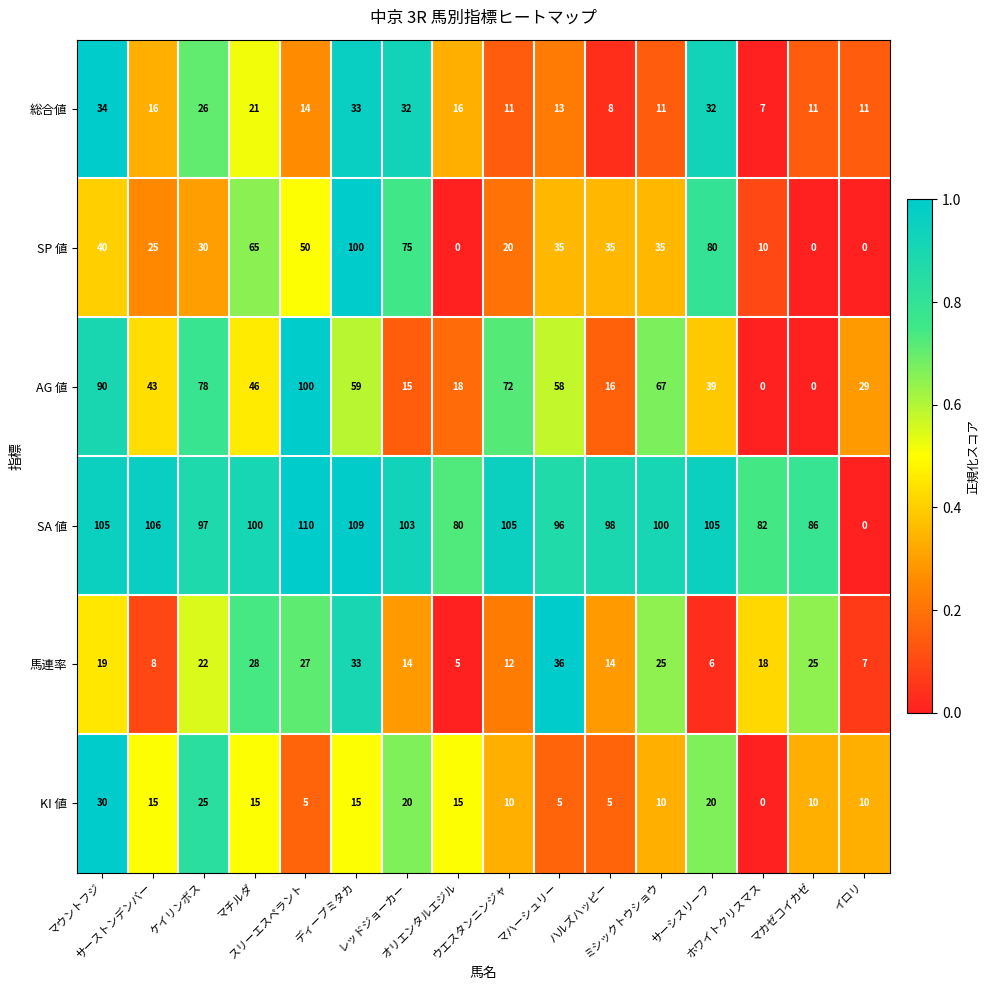

At how many categories does at least one series exceed 44?

15